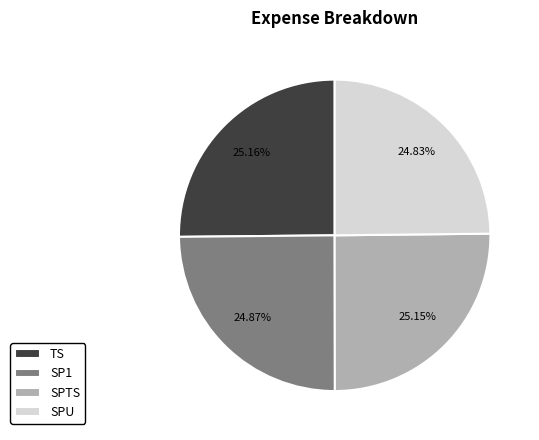

What percentage do SPU and TS together represent?

50.0%